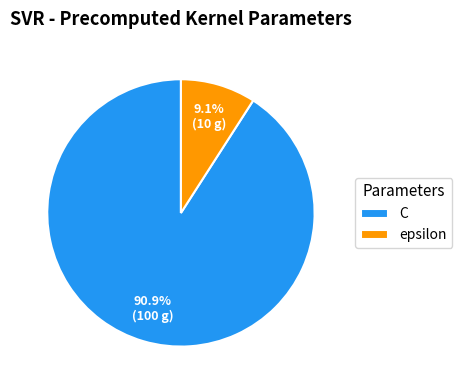

What is the ratio of the value at epsilon to the value at C?

0.1